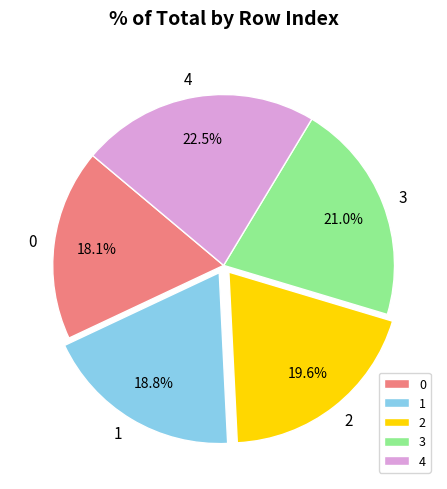

Which category has the biggest portion of the pie?

4